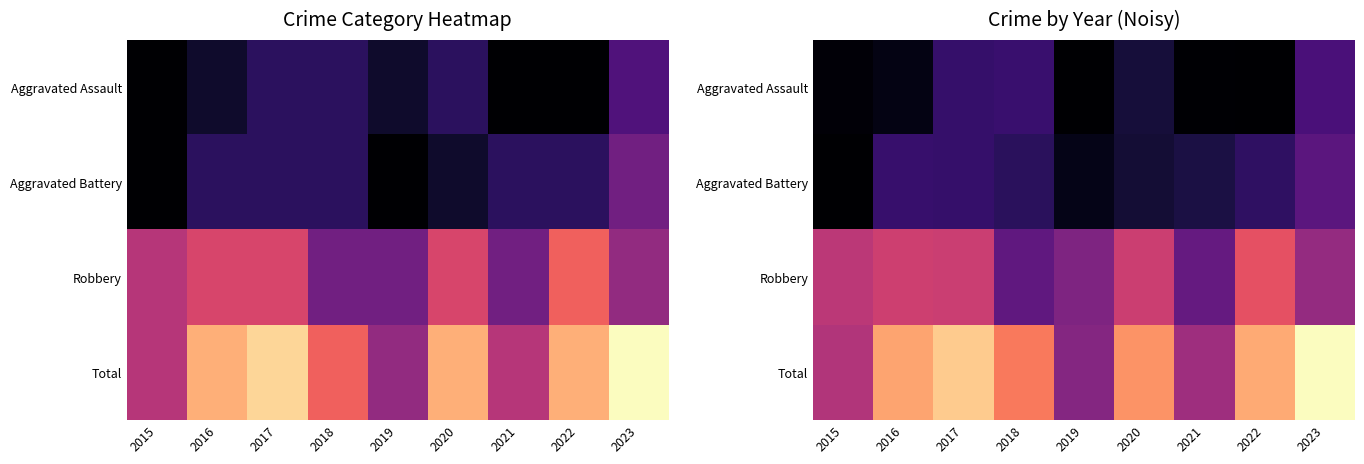

At which label does Robbery reach its minimum?

2018